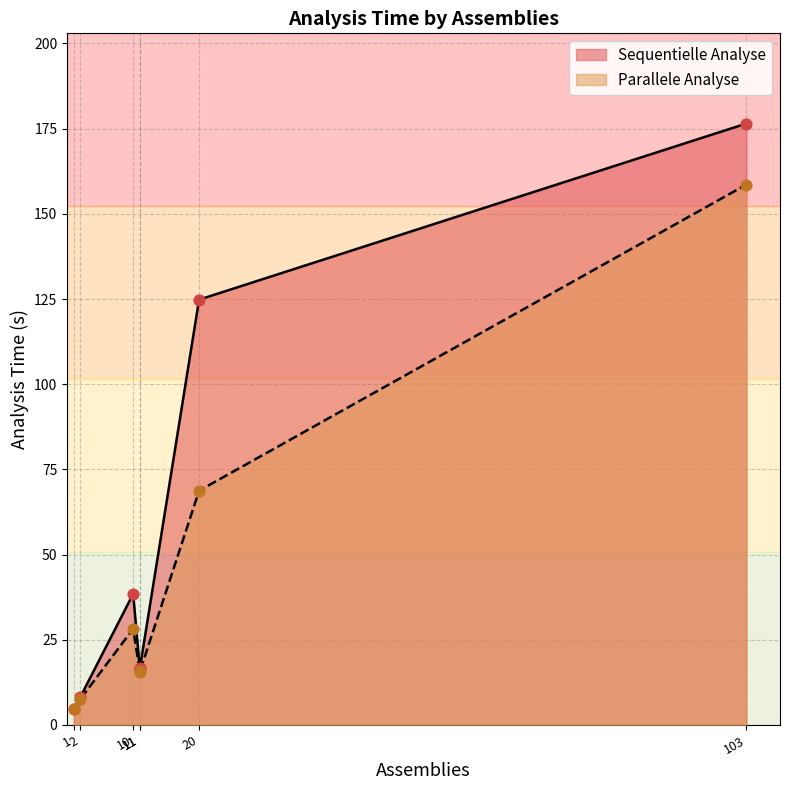

Which series has the widest spread of Y values?

Sequentielle Analyse